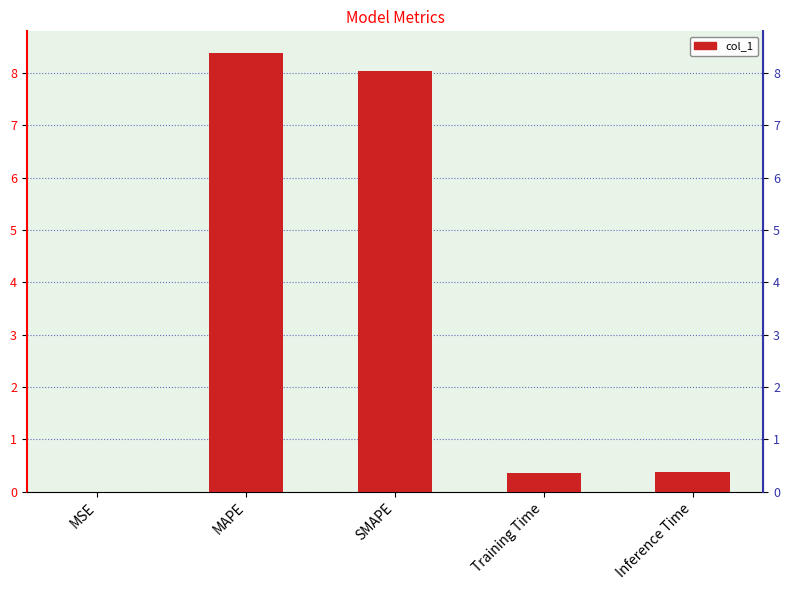

True or false: the data shows 8.0 at SMAPE.

True